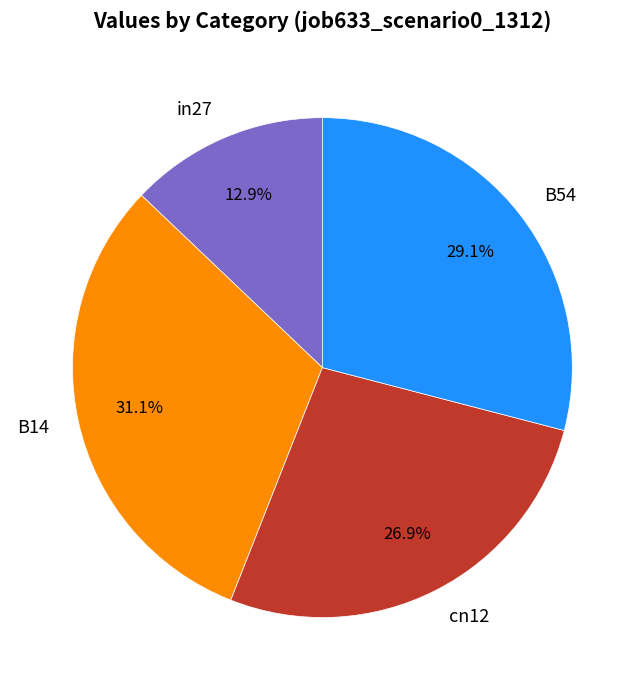

Which category has the smallest portion of the pie?

in27